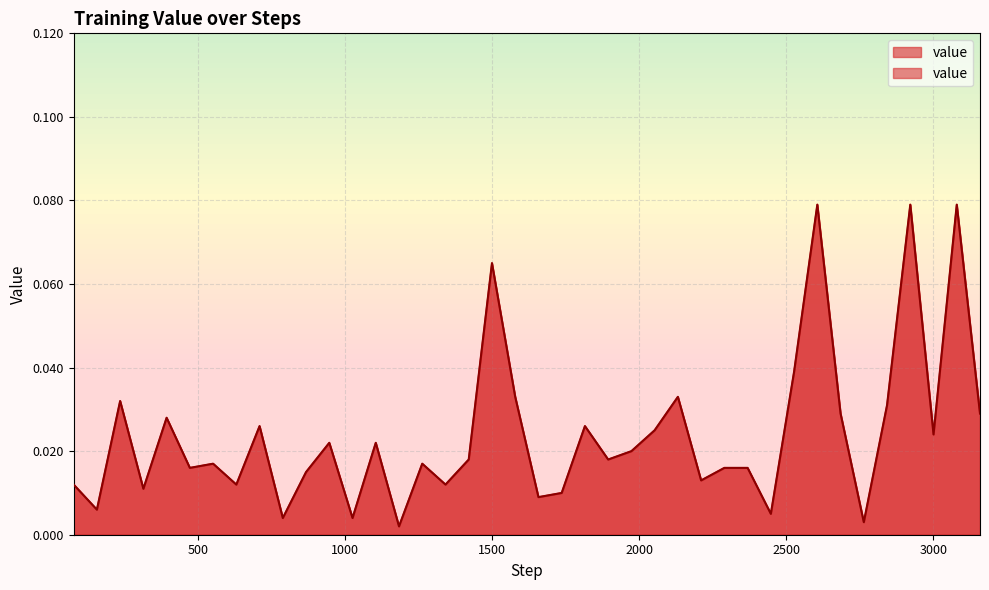

At which category does the chart reach its peak across all series?

2606